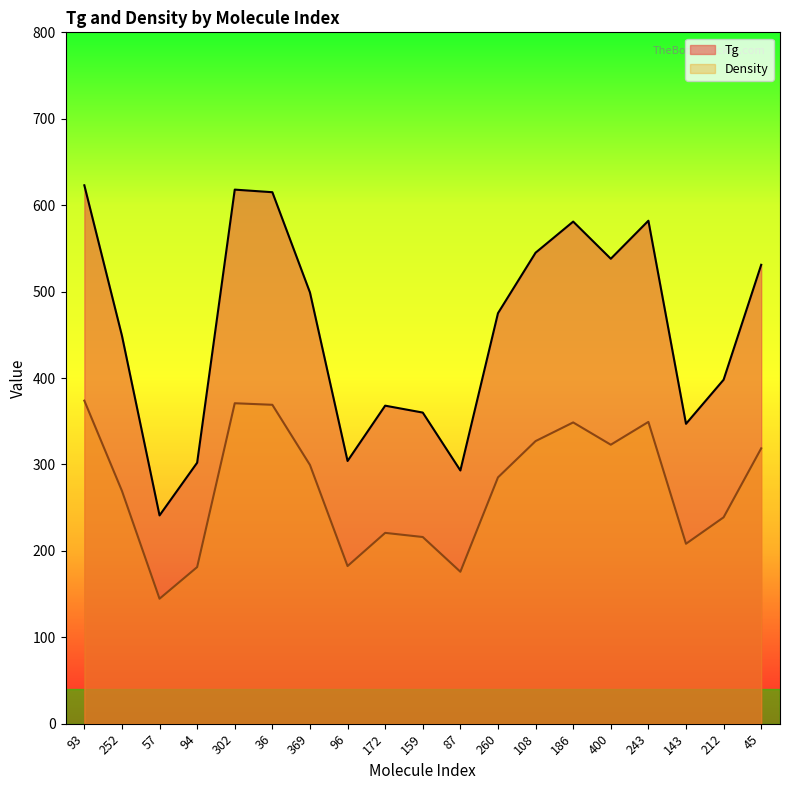

At 172, list the series in order from smallest to largest.

Density, Tg